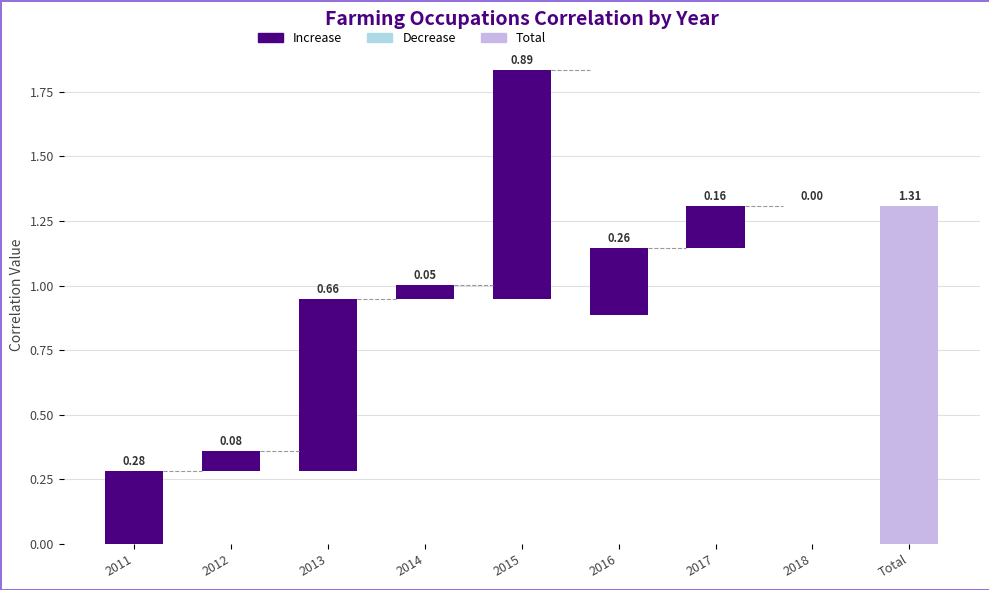

Is it true that Decrease equals 0.0 at 2016?

True